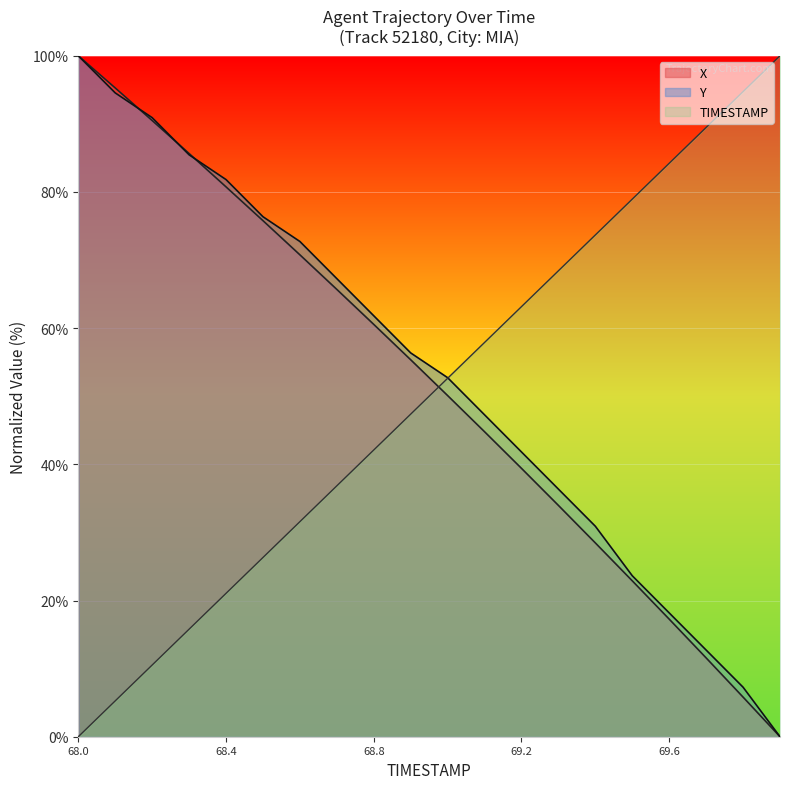

What is the sum of all Y values?

1058.2